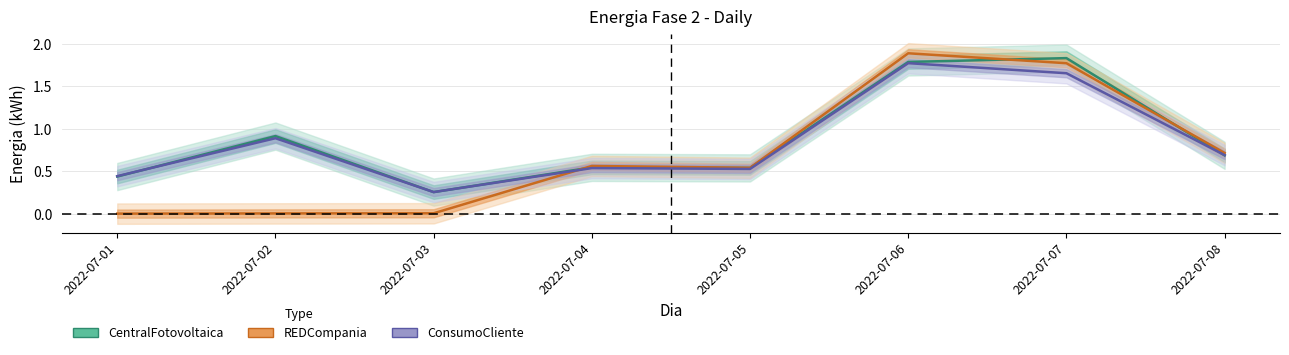

Reading left to right, what are all the values shown in this chart?

CentralFotovoltaica: 0.4	0.9	0.3	0.5	0.5	1.8	1.8	0.7
REDCompania: 0.0	0.0	0.0	0.6	0.5	1.9	1.8	0.7
ConsumoCliente: 0.4	0.9	0.3	0.5	0.5	1.8	1.7	0.7